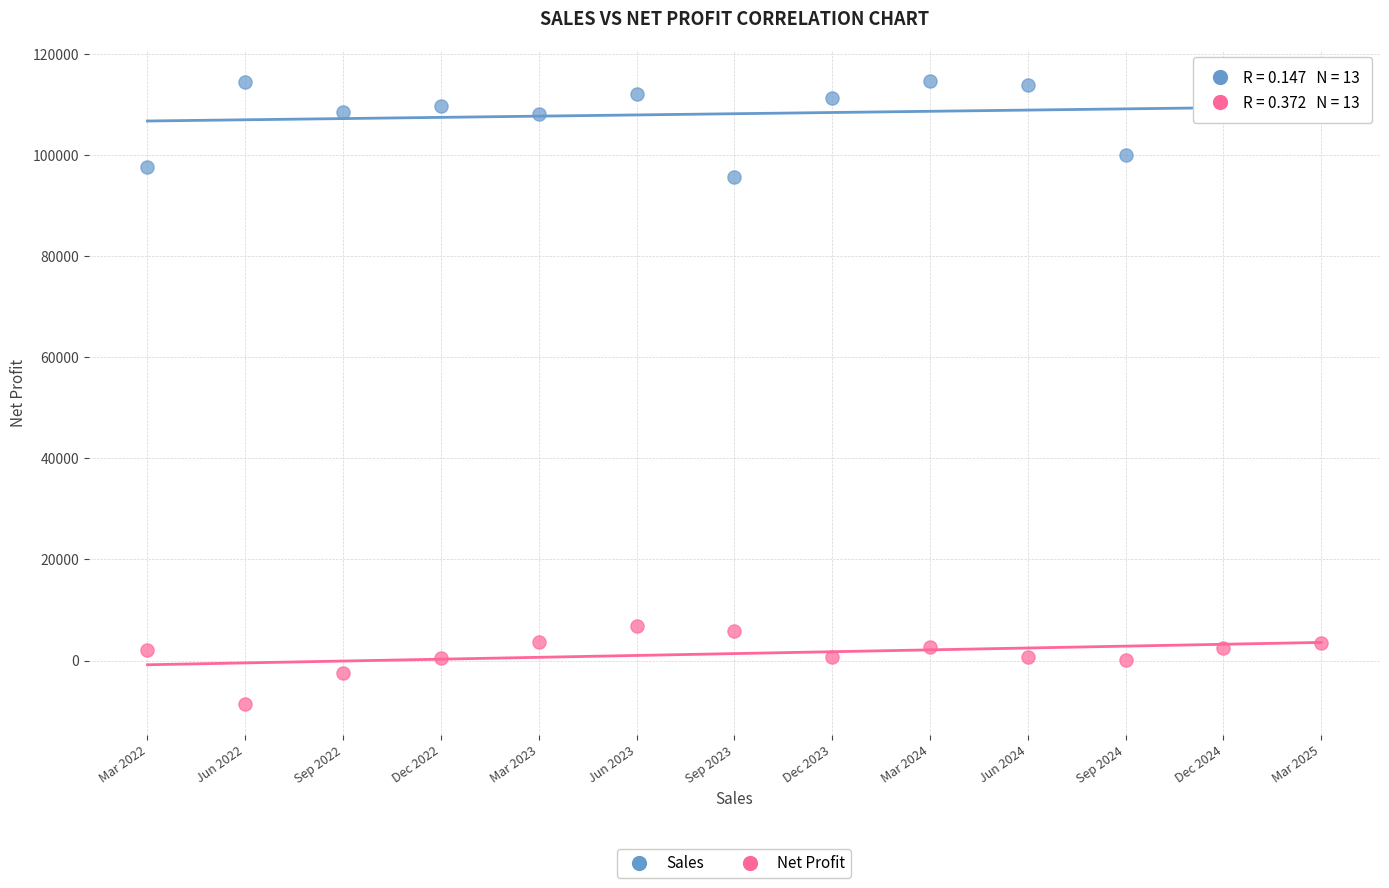

Which series contains the lowest Y value?

Net Profit